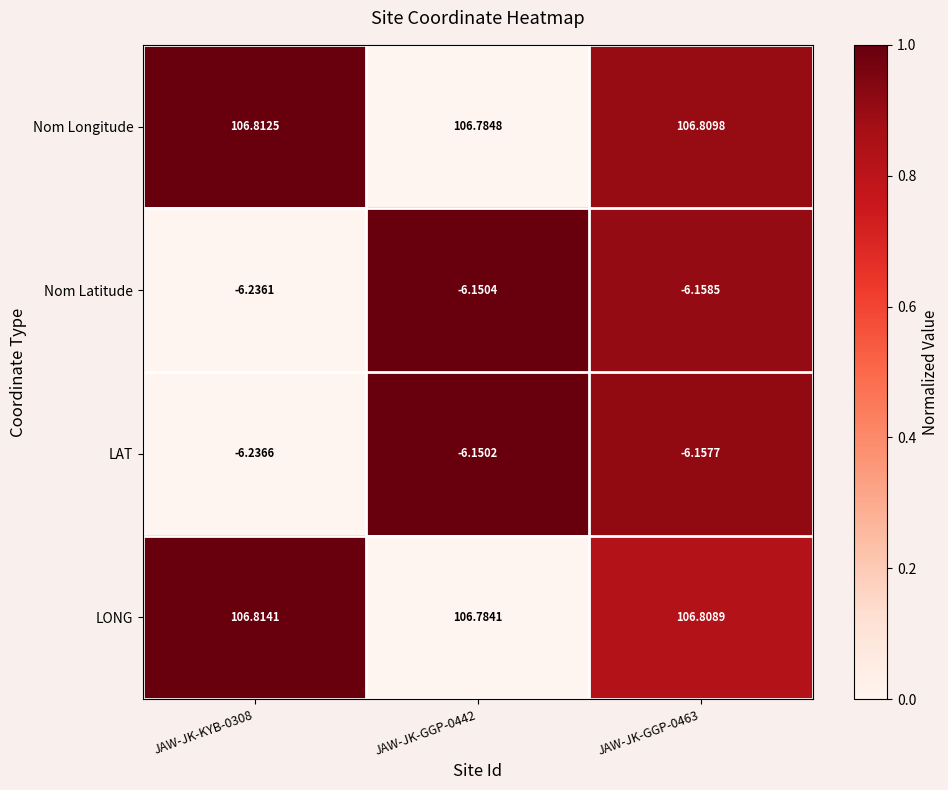

Which series has the widest spread of values?

LAT